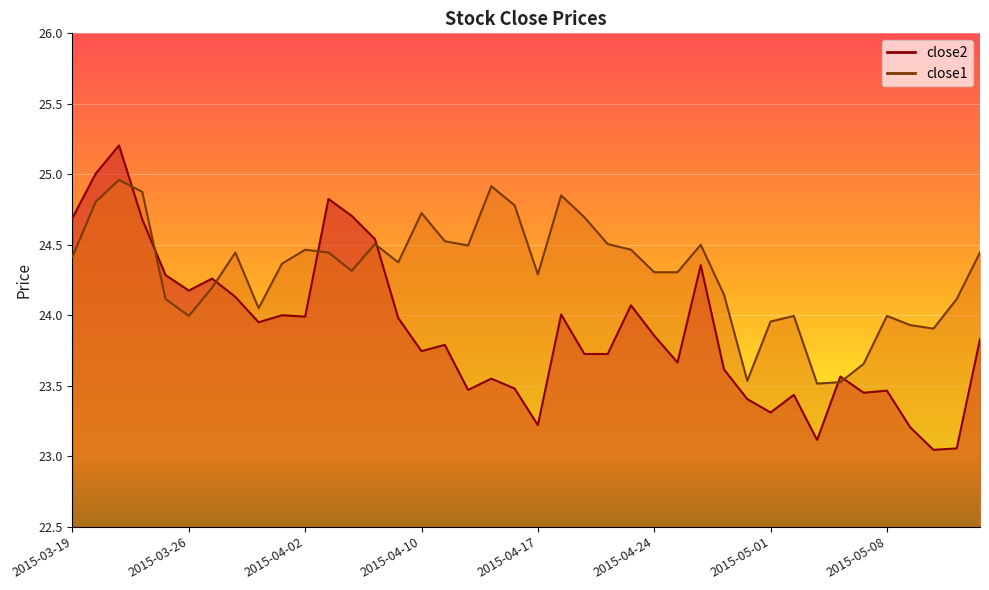

What position from the right is 2015-04-17?

20